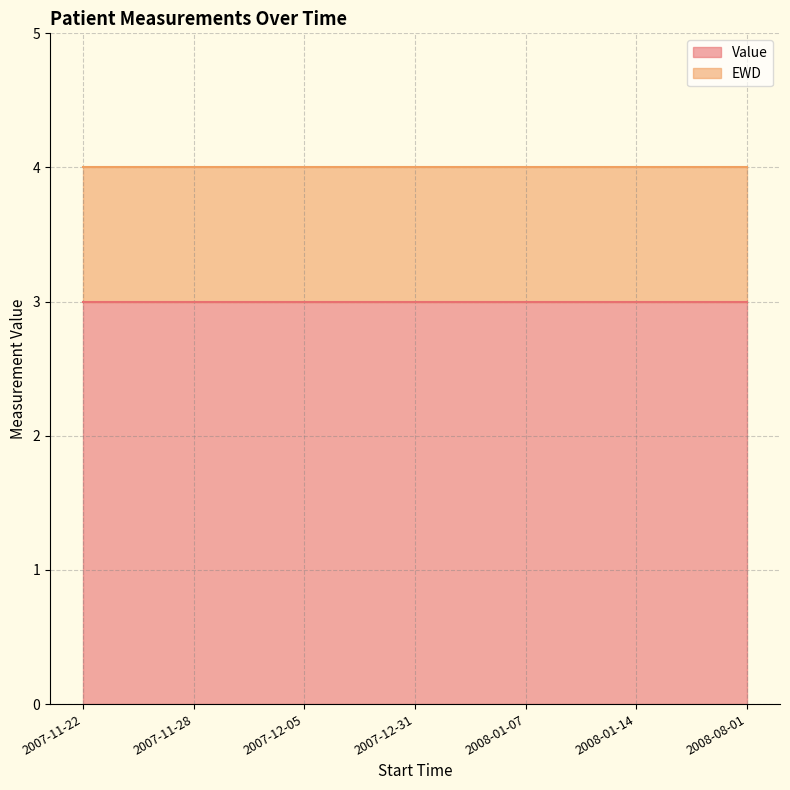

The Value series shows 4 at 2008-01-14. True or false?

False